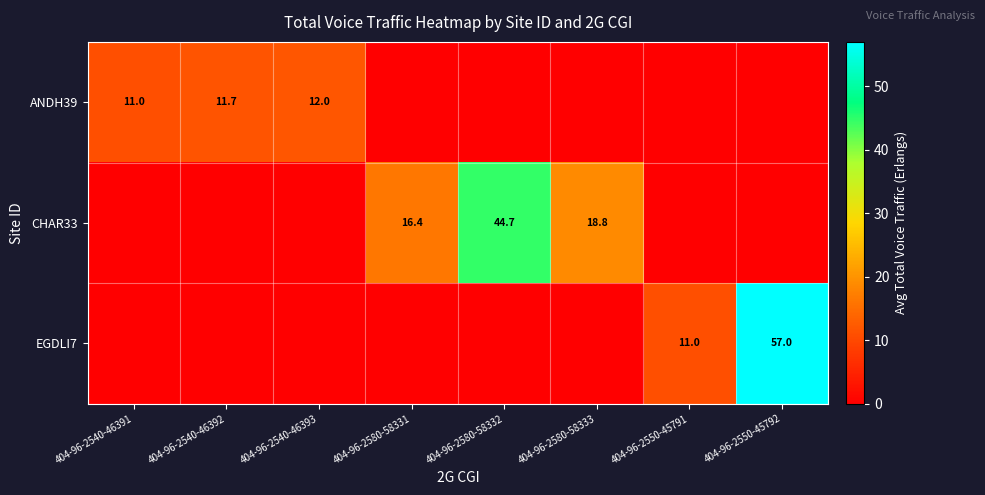

The value of CHAR33 at 404-96-2580-58332 is 13.2. True or false?

False